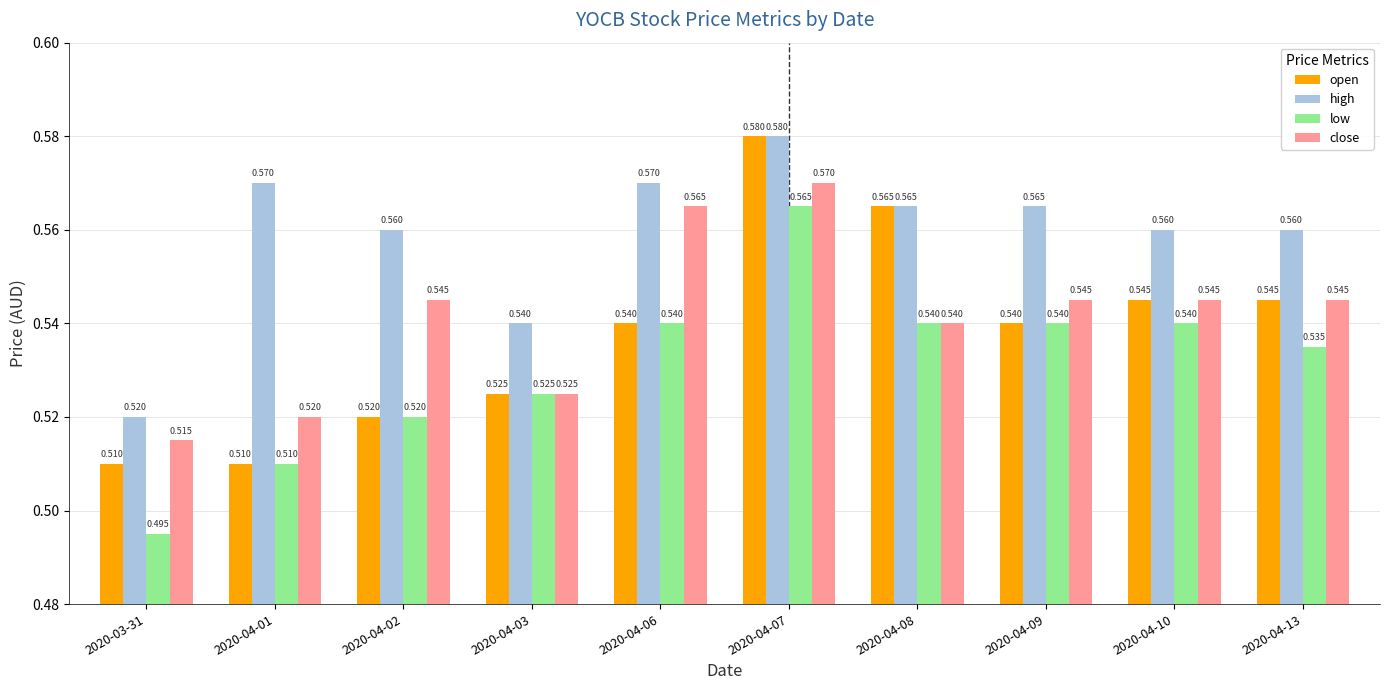

At which category is the sum across all series the highest?

2020-04-07